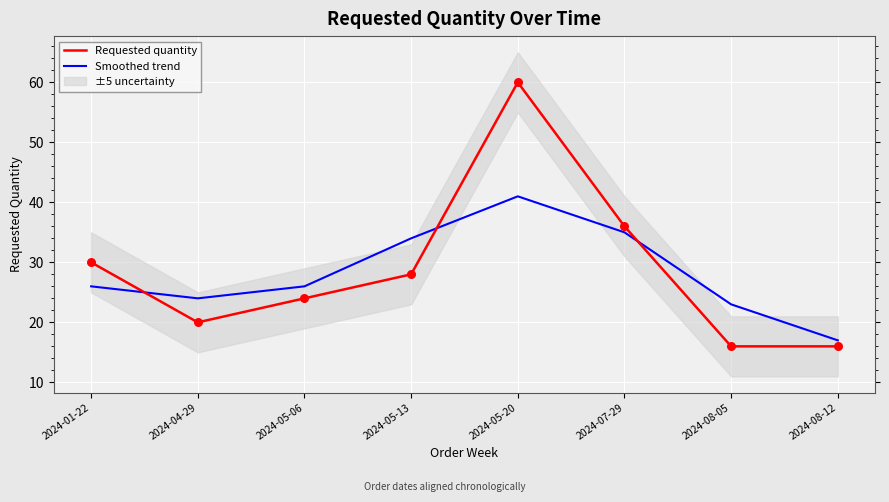

Which series has the largest total across all categories?

Requested quantity